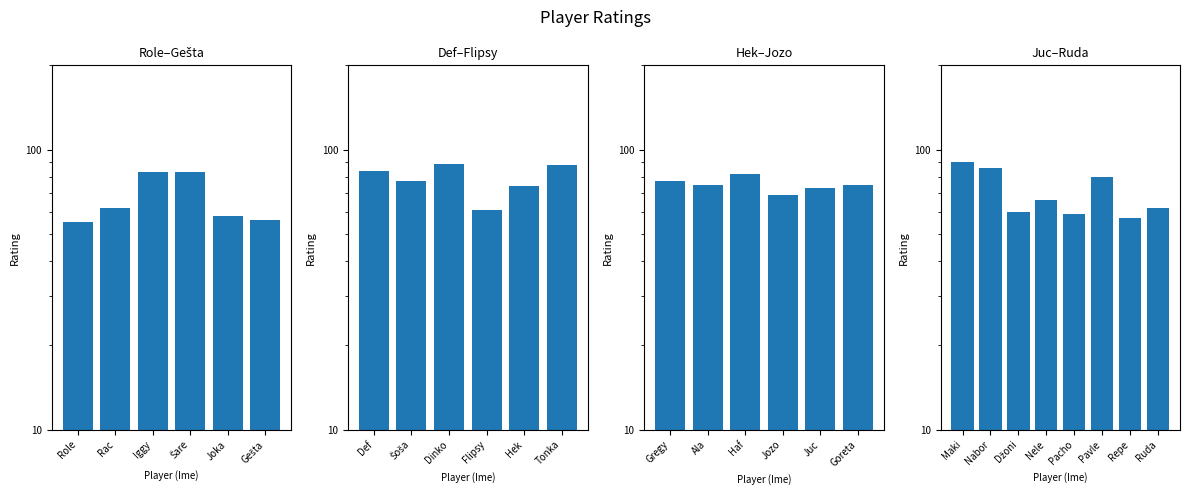

What is the value of the 4th bar from the left?

66